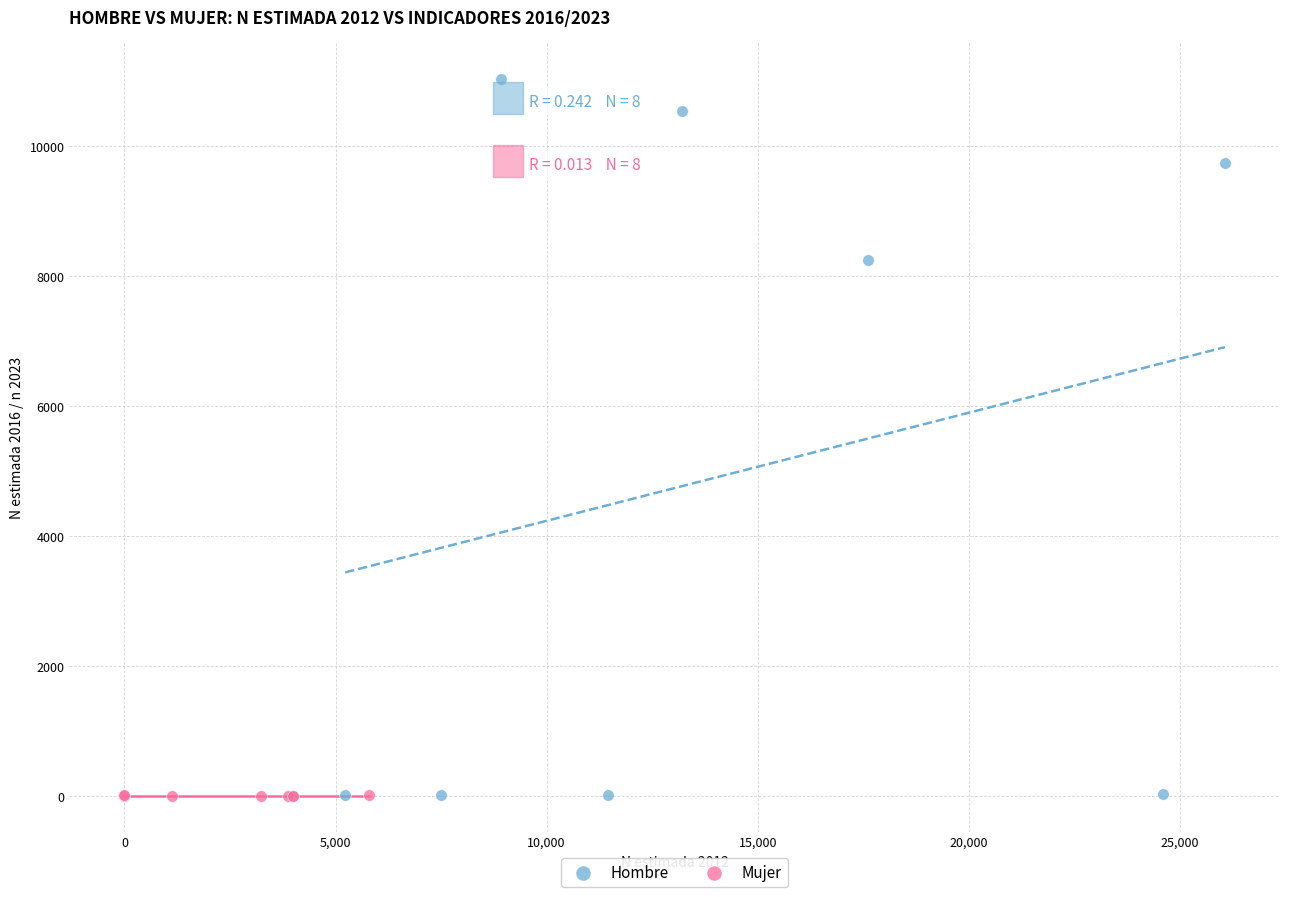

Which series reaches the maximum Y coordinate?

Hombre